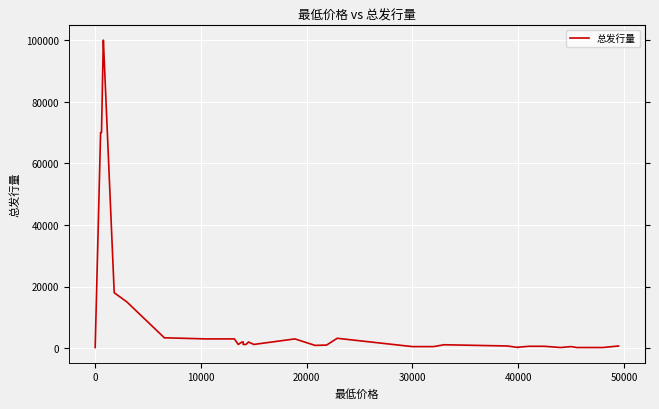

What is the difference between the maximum and minimum values?

99800